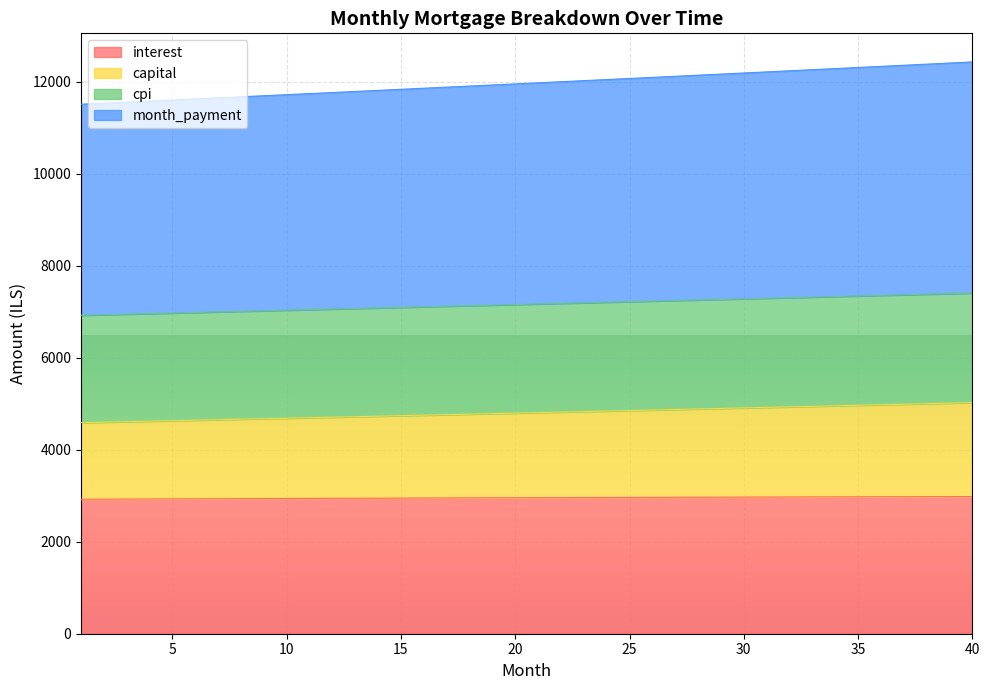

Which category has the lowest value across all series?

1